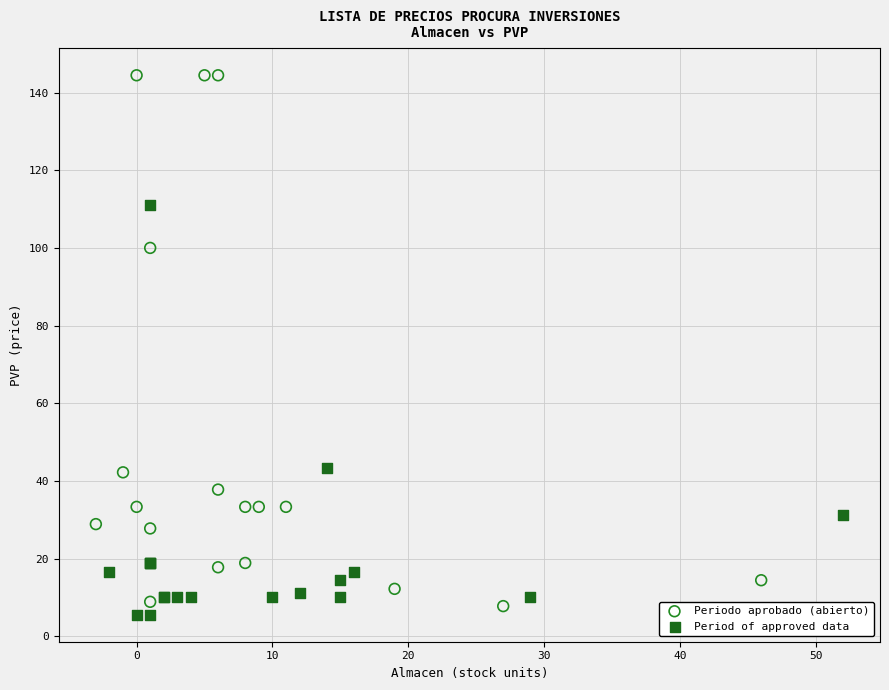

Which series contains the highest Y value?

Periodo aprobado (abierto)